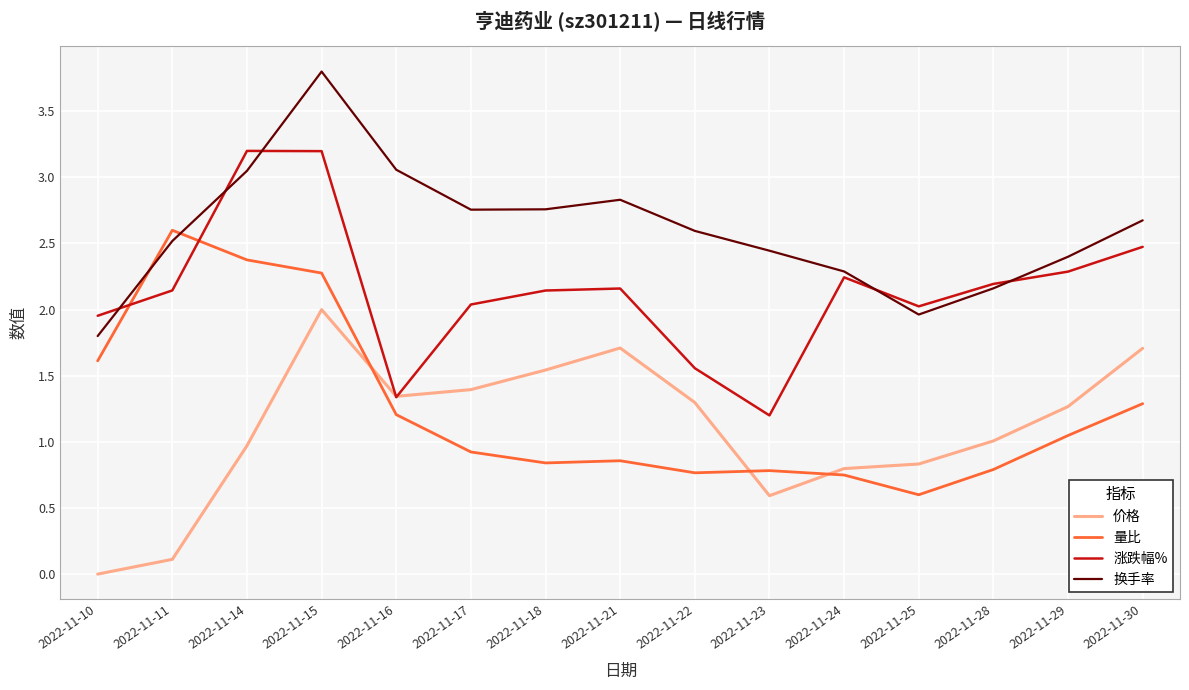

Between which two adjacent categories do 价格 and 涨跌幅% first intersect?

2022-11-15 and 2022-11-16